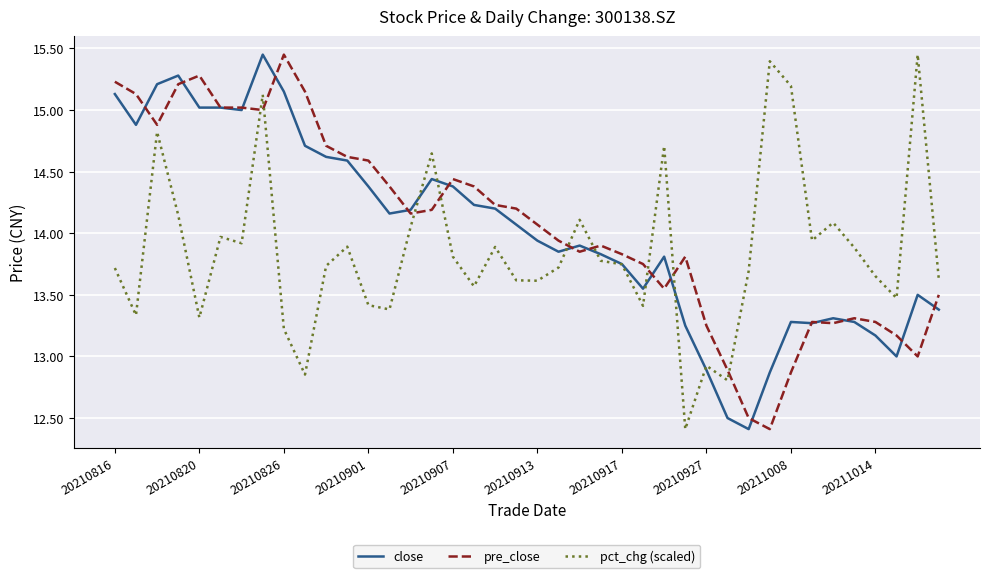

How many values in the pct_chg (scaled) series are below 13?

4